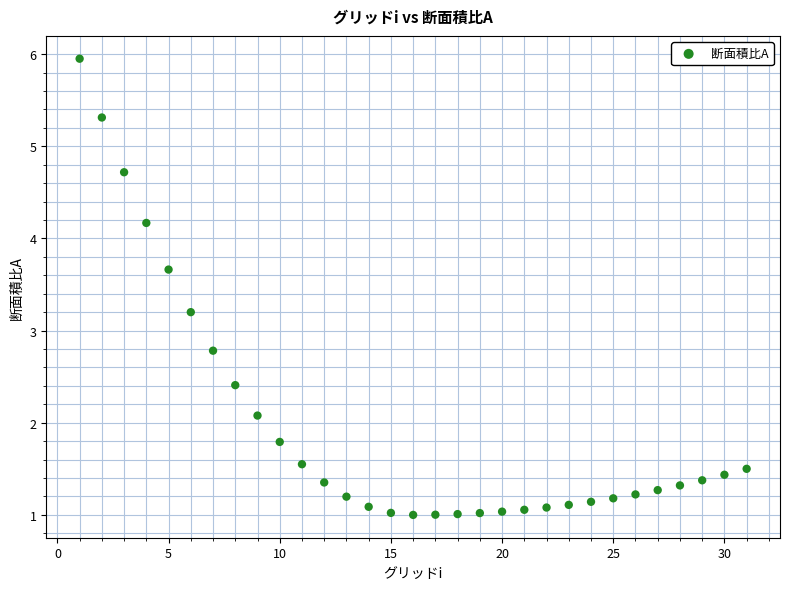

What is the range of X values (max minus min)?

30.0